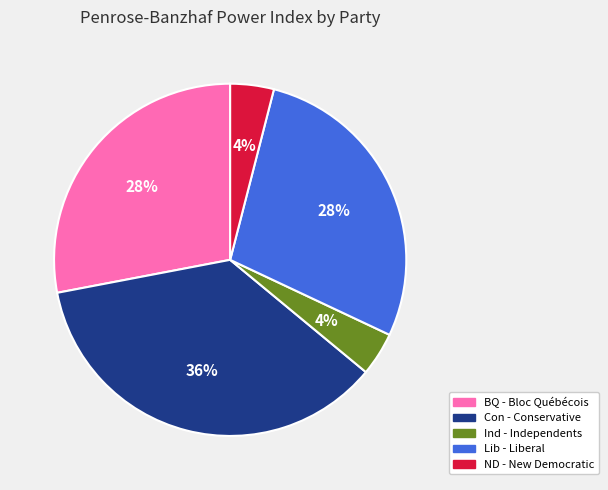

The BQ - Bloc Québécois slice represents 28% of the pie. True or false?

True